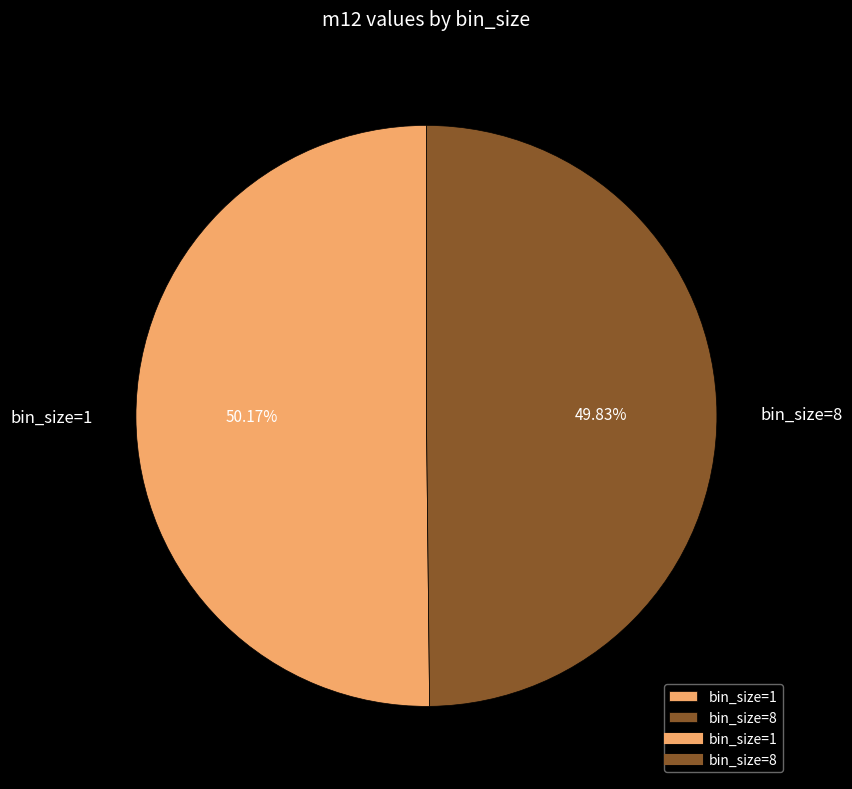

The bin_size=8 slice represents 50% of the pie. True or false?

True